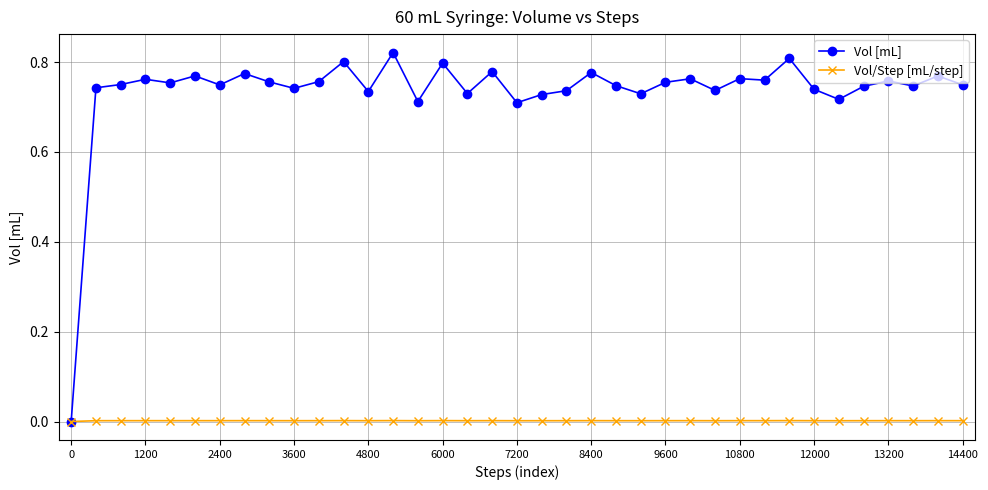

List the series in order of their overall mean, lowest first.

Vol/Step [mL/step], Vol [mL]